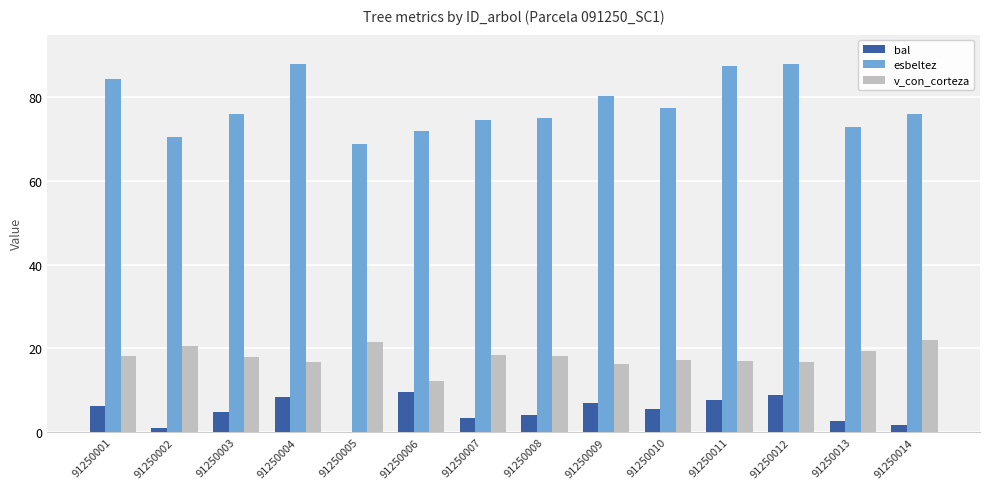

Is the value of bal at 91250006 greater than the value of esbeltez at 91250013?

No